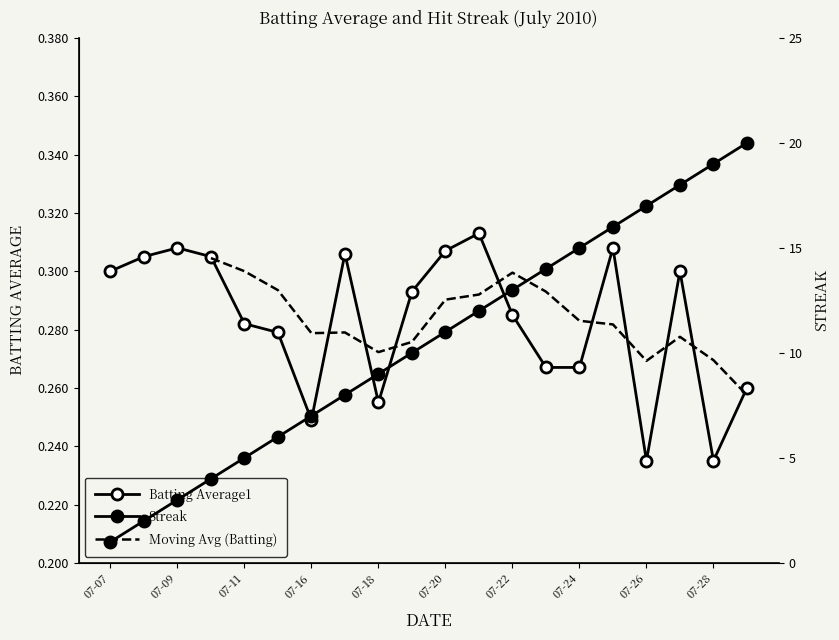

True or false: Streak and Batting Average1 intersect in this chart.

False